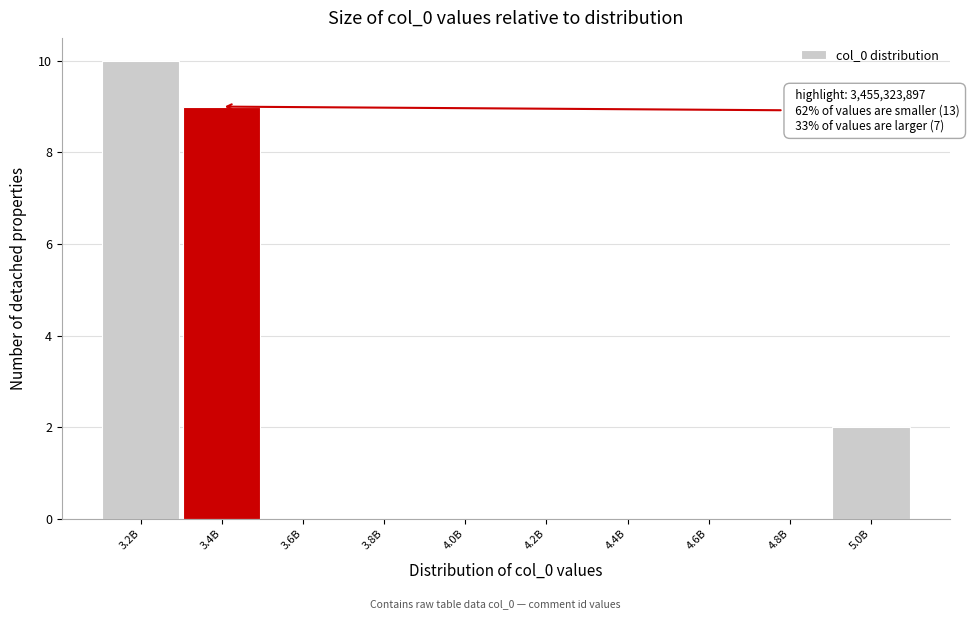

Reading right to left, transcribe all the data shown in this chart.

5.0B=2	4.8B=0	4.6B=0	4.4B=0	4.2B=0	4.0B=0	3.8B=0	3.6B=0	3.4B=9	3.2B=10